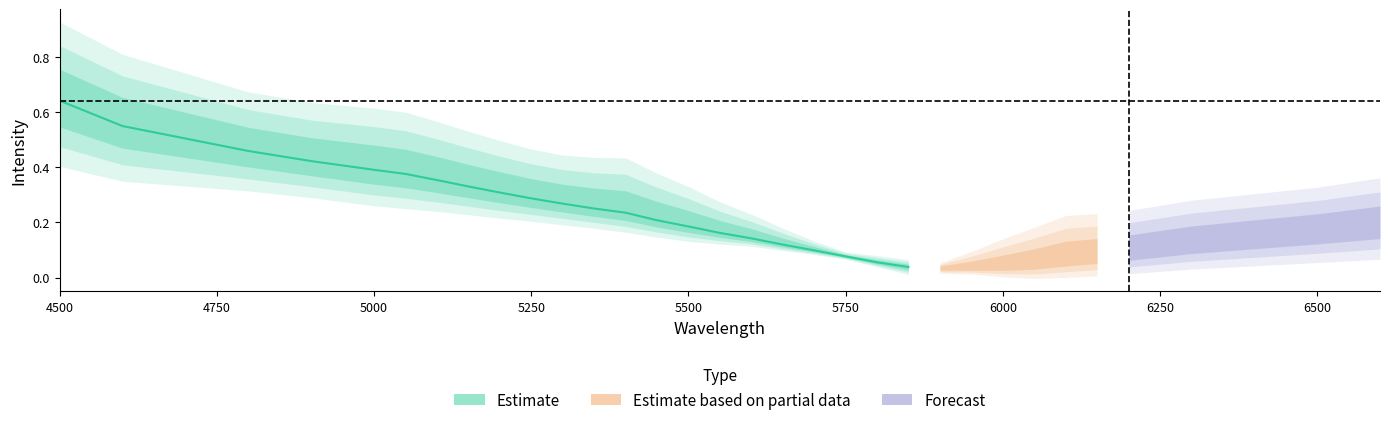

At how many categories does at least one series exceed 0?

33